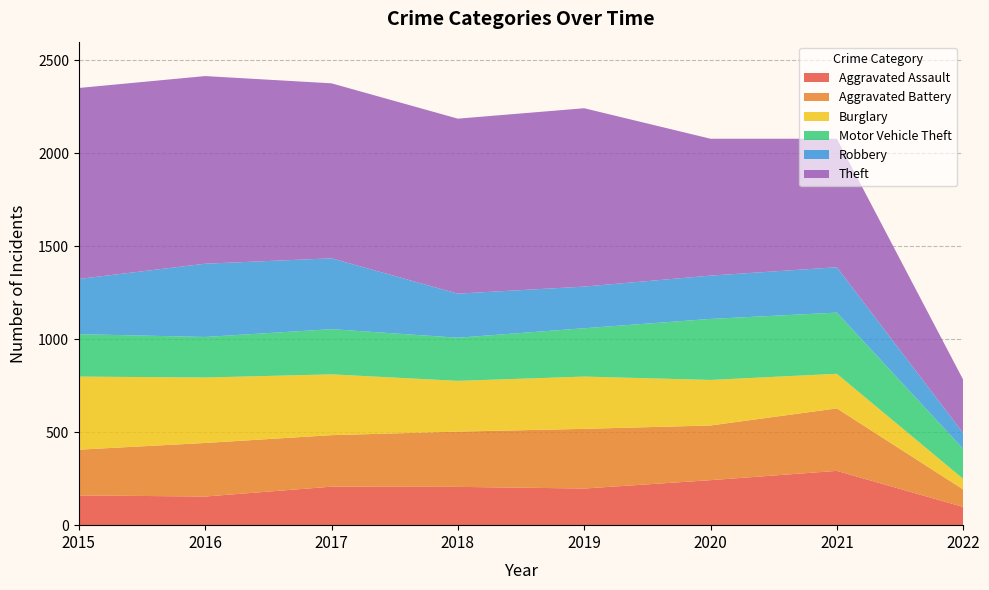

Reading left to right, what are all the values shown in this chart?

Aggravated Assault: 160	154	207	206	197	242	292	98
Aggravated Battery: 246	288	277	297	321	294	336	94
Burglary: 393	352	327	273	281	245	186	57
Motor Vehicle Theft: 228	218	243	232	260	328	329	161
Robbery: 297	394	381	237	224	233	244	85
Theft: 1027	1009	941	941	959	736	691	287